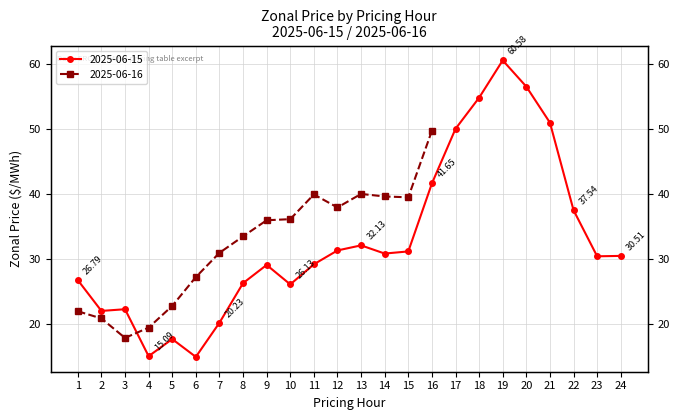

What is the change in value from 6 to 10?

+11.1